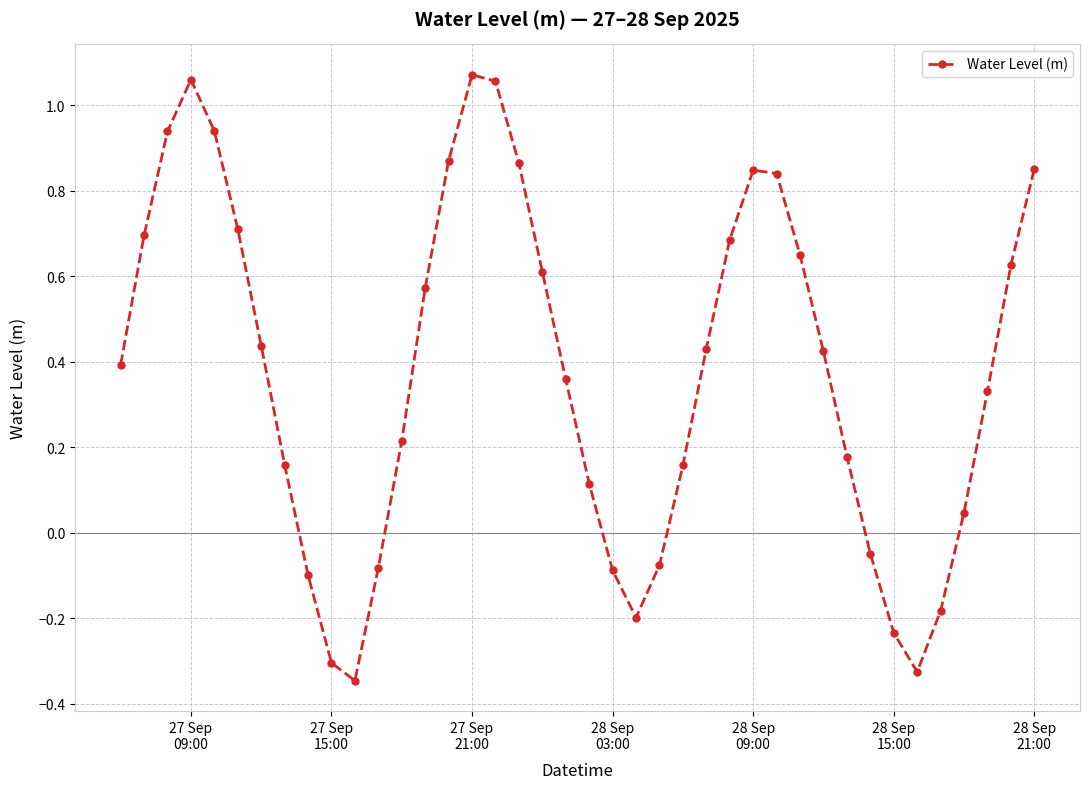

True or false: the data has more than 2 interior local peaks.

True